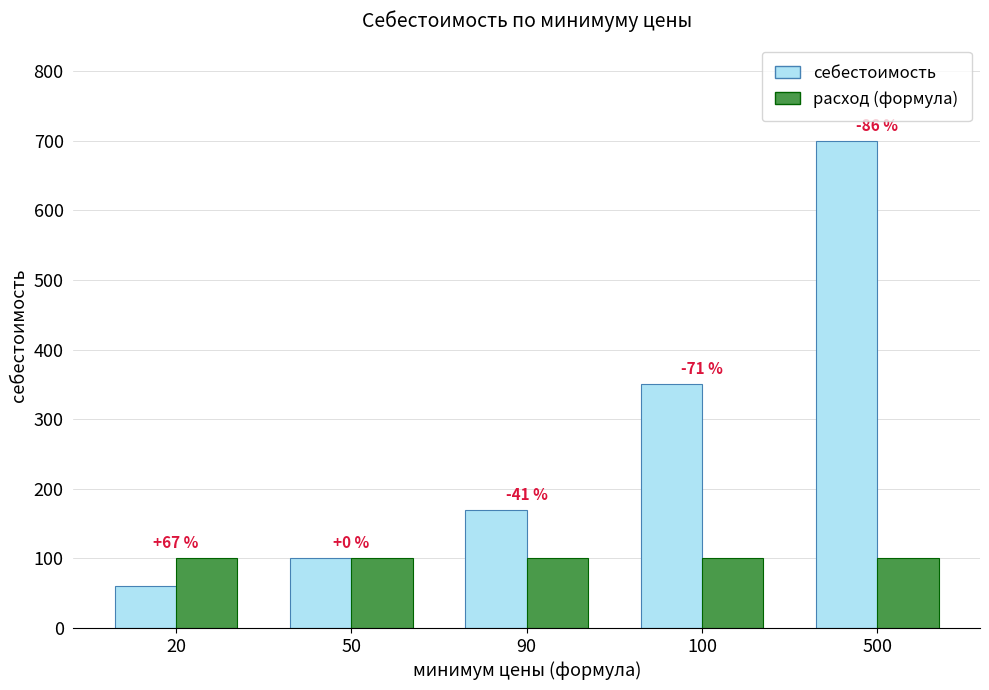

What are all the series names shown in the legend?

себестоимость, расход (формула)